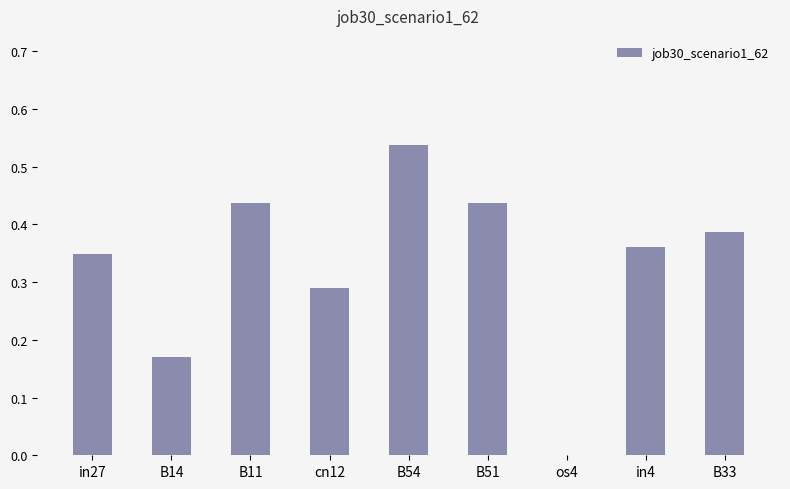

What is the sum of the values at cn12 and B33?

0.7